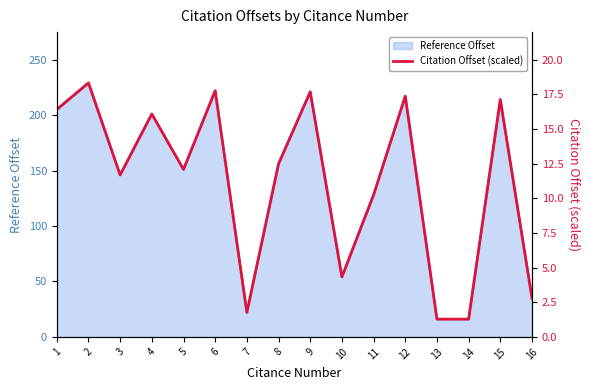

What is the approximate value at 3?

11.7